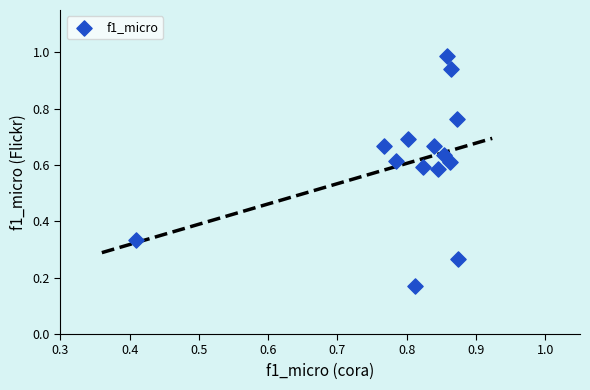

What is the range of X values (max minus min)?

0.5